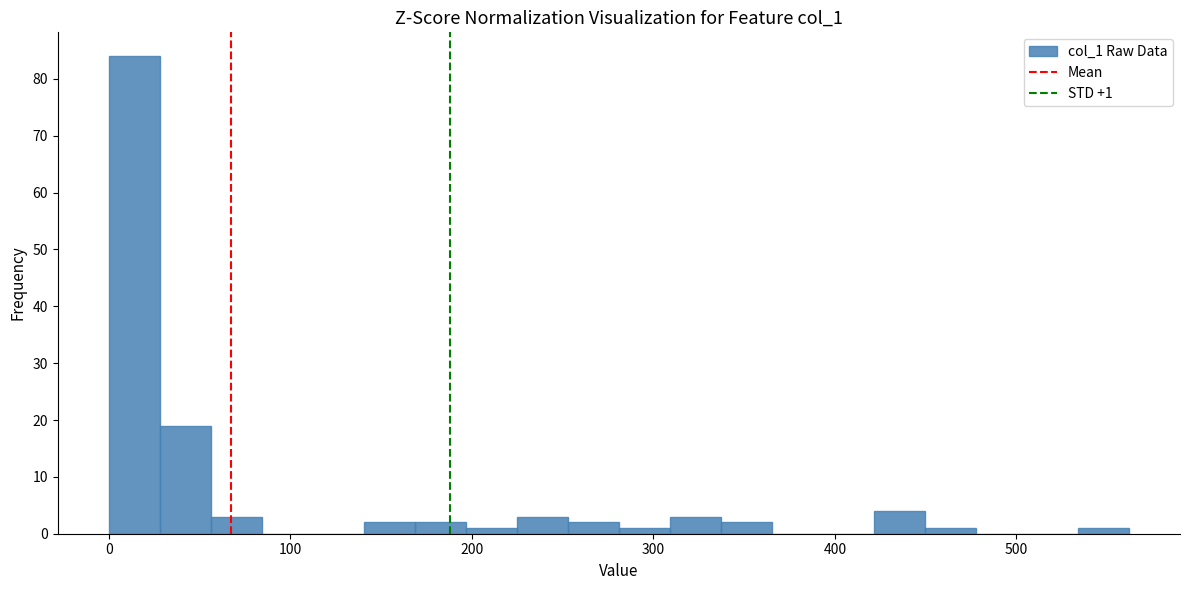

Read against the x-axis, roughly where is the centre of the tallest bar?

10